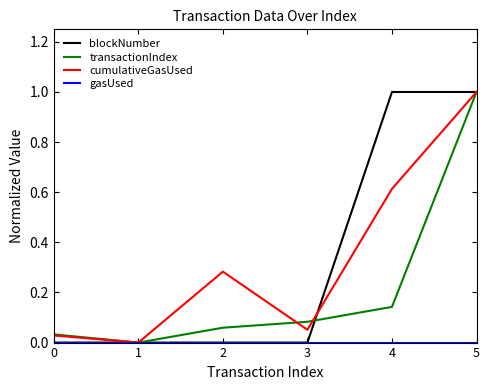

At which category is the sum across all series the highest?

5